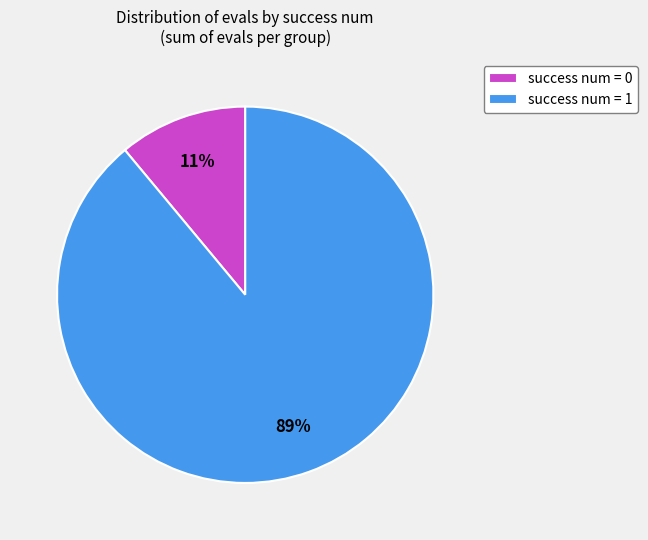

True or false: success num = 0 accounts for 11% of the total.

True